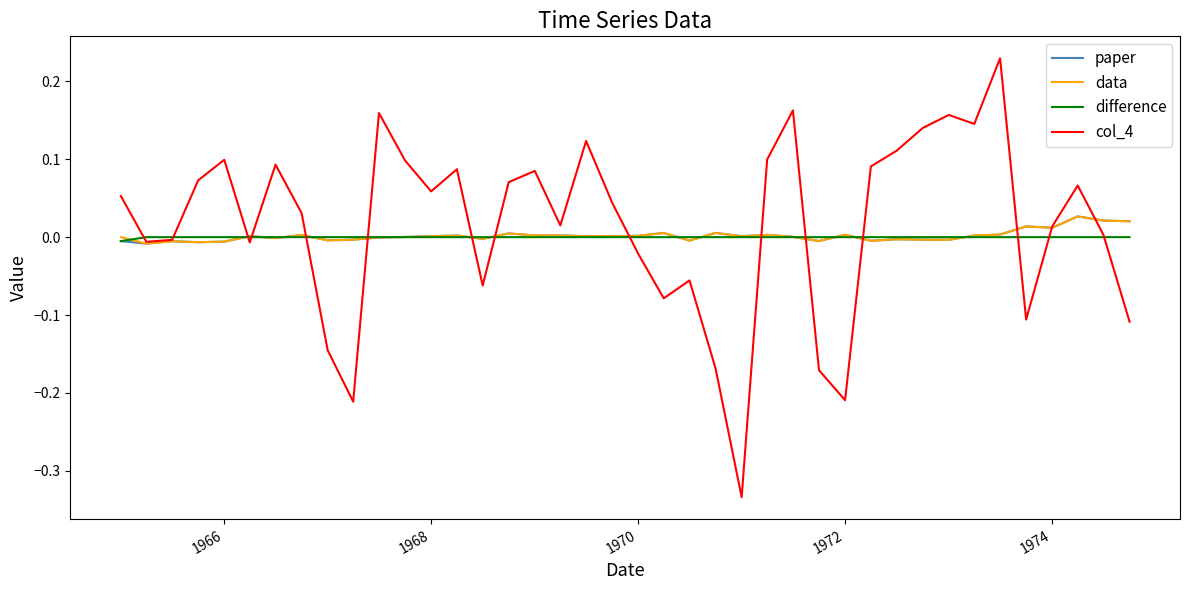

Which series has the largest range (max minus min)?

col_4